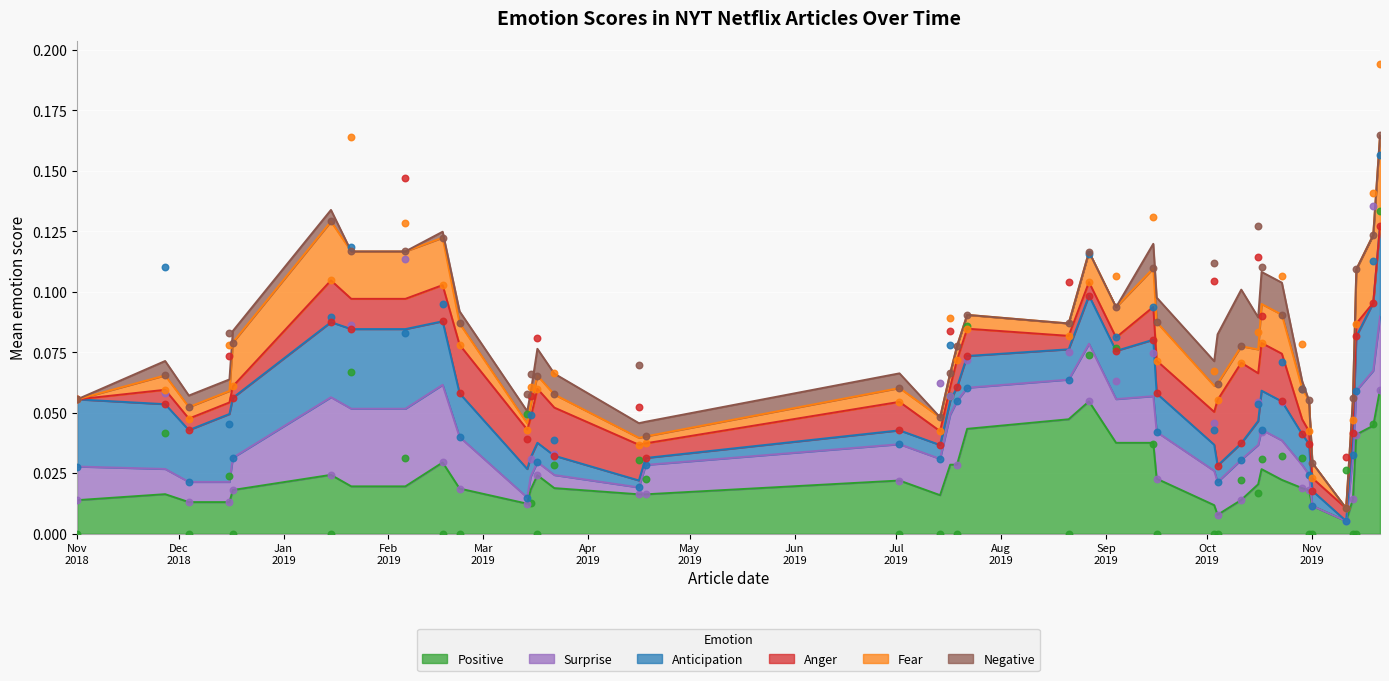

What are all the series names shown in the legend?

positive, surprise, anticipation, anger, fear, negative